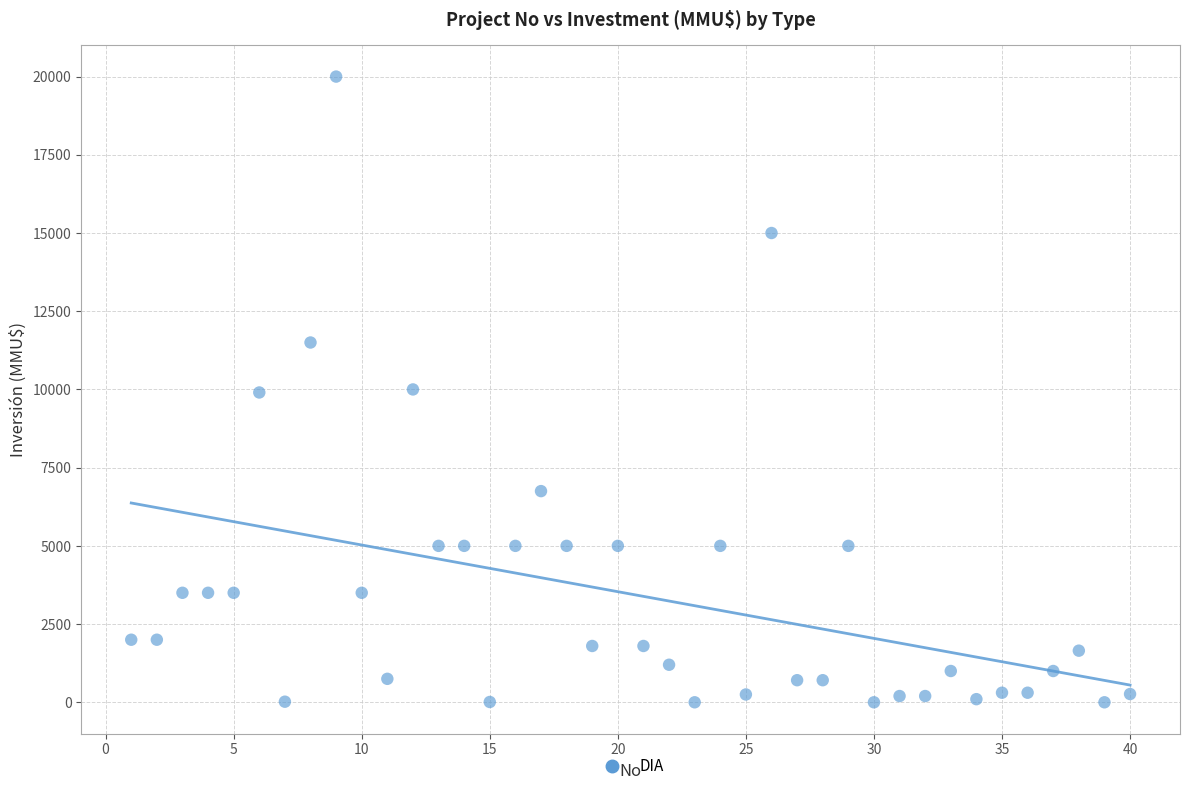

What is the range of Y values (max minus min)?

20000